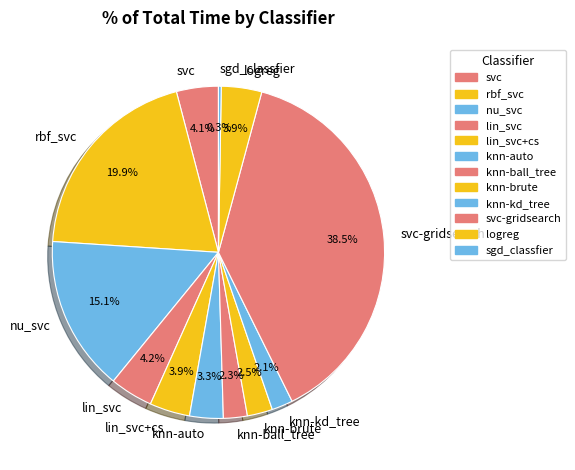

What portion of the pie excludes lin_svc?

95.8%